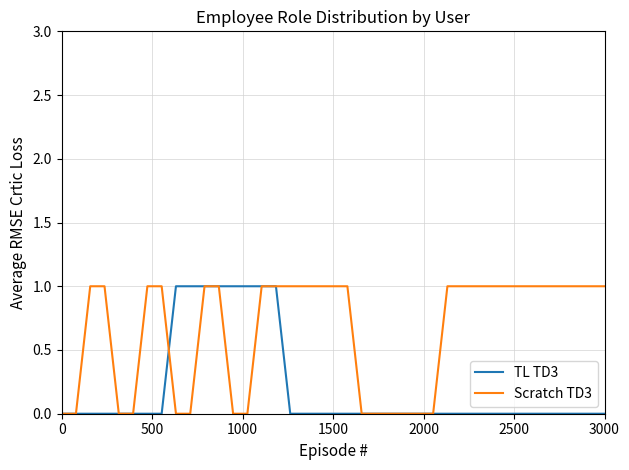

List the series in order of their overall mean, highest first.

Scratch TD3, TL TD3